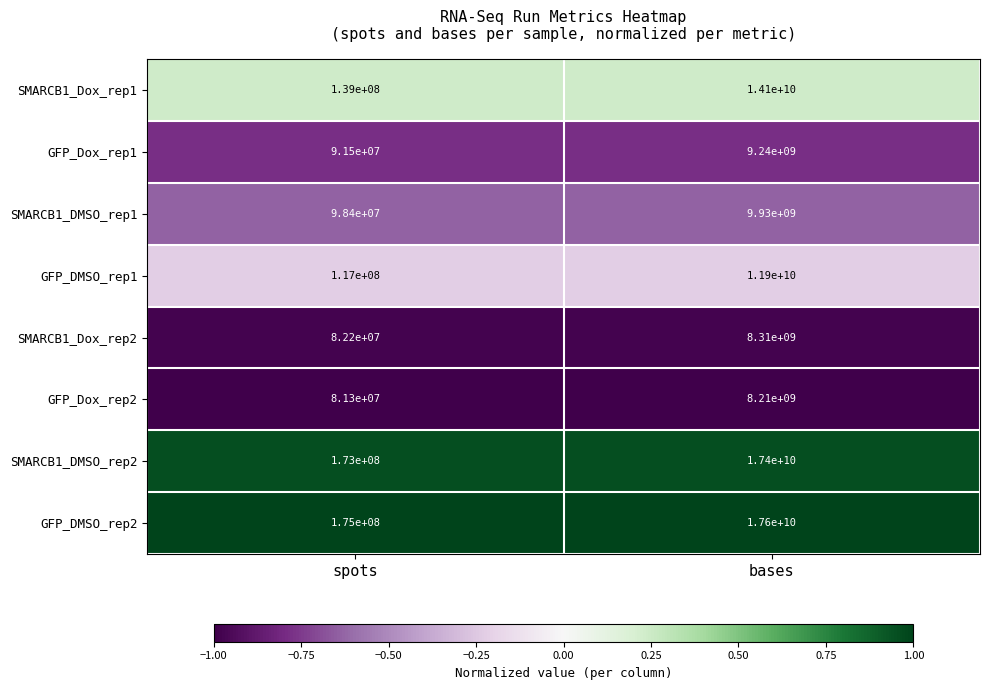

The SMARCB1_Dox_rep1 series shows 139000000 at spots. True or false?

True